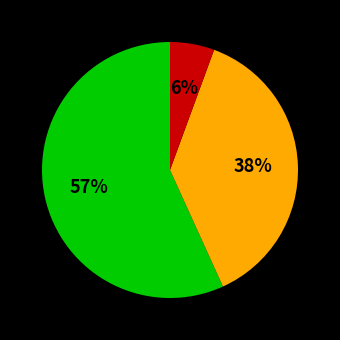

Does any single category account for the majority?

Yes